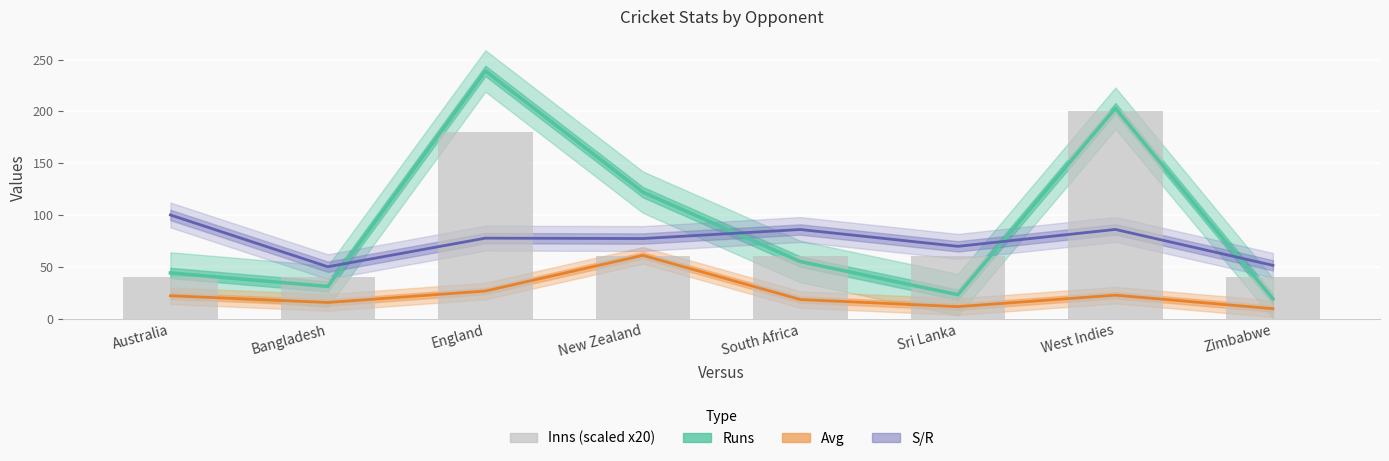

At Sri Lanka, list the series in order from smallest to largest.

Avg, Runs, Inns (scaled x20), S/R